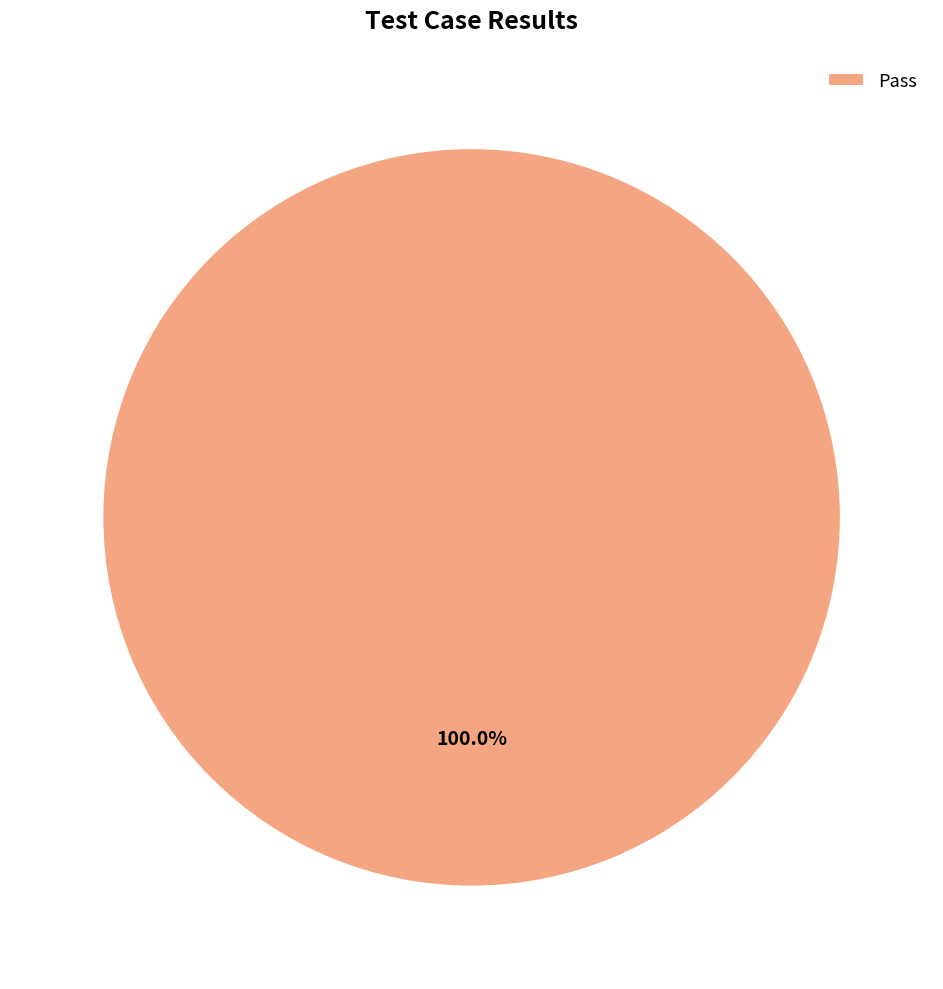

Rank the categories by value from highest to lowest.

Pass